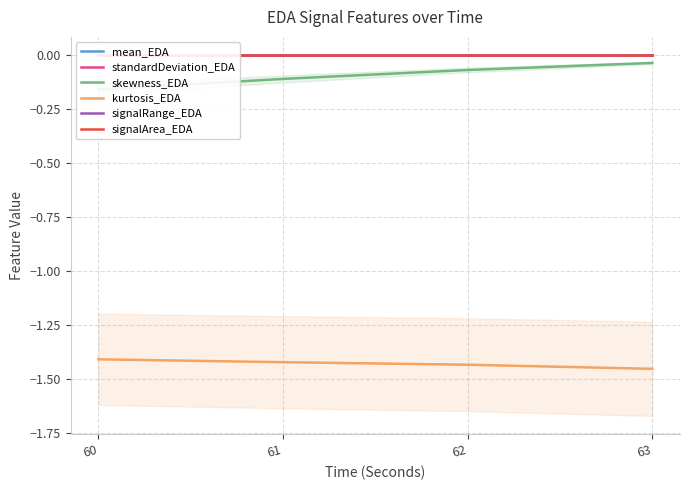

Is it true that signalArea_EDA equals 0.0 at 61?

False